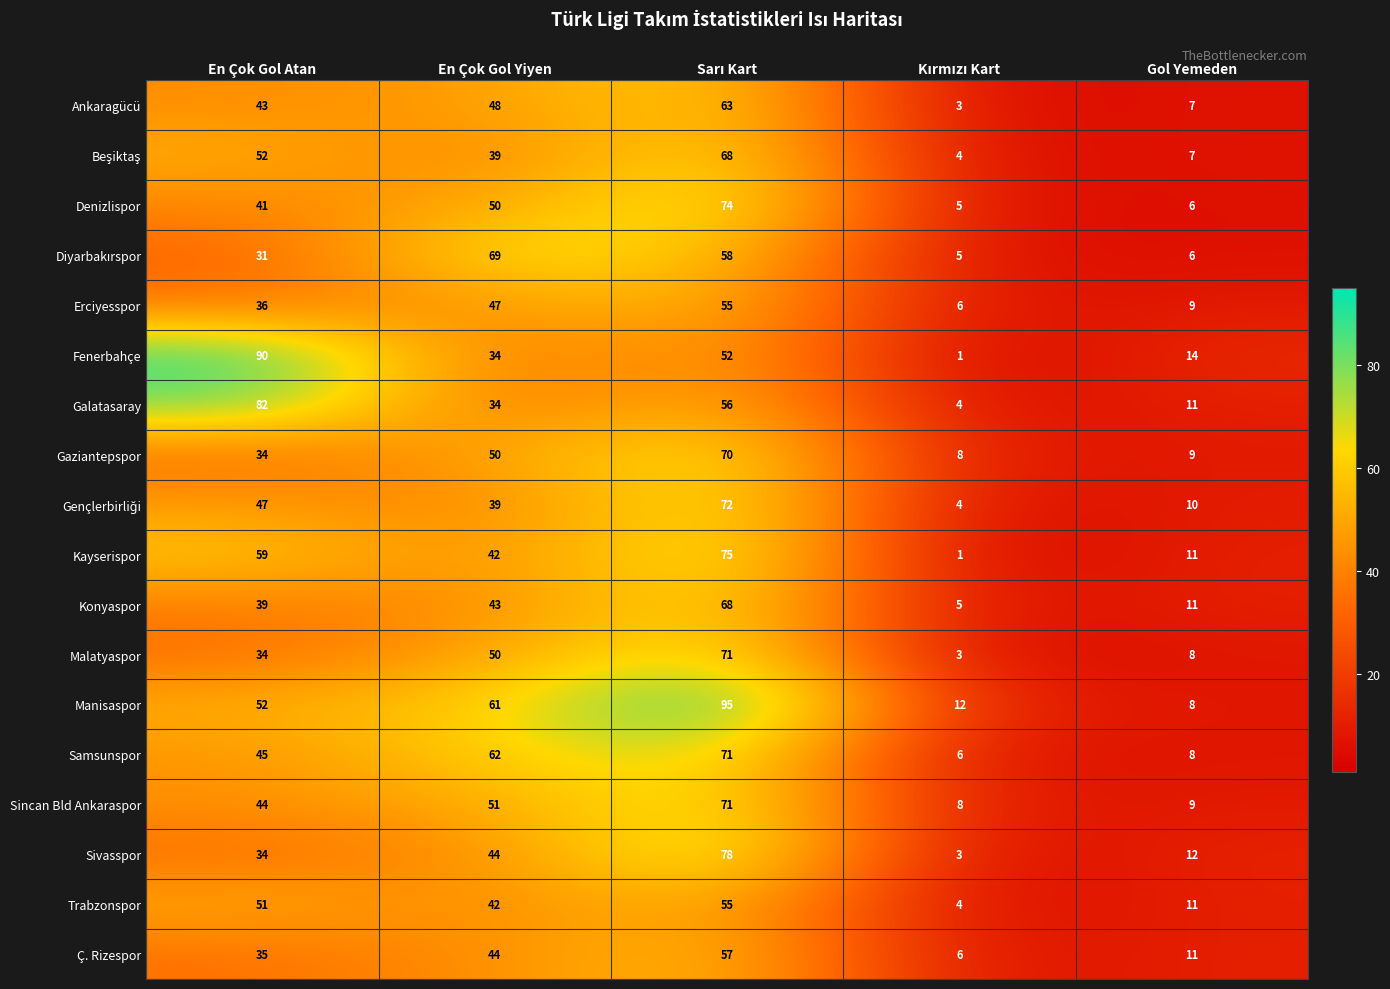

What is the average value of the Trabzonspor series?

33